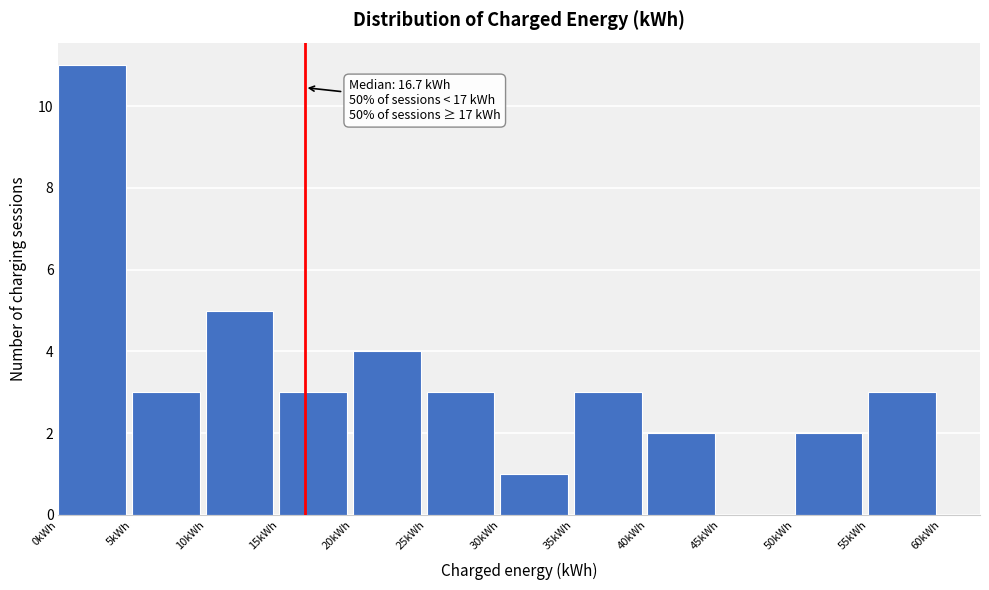

Which range on the x-axis has the tallest bar?

0 to 5